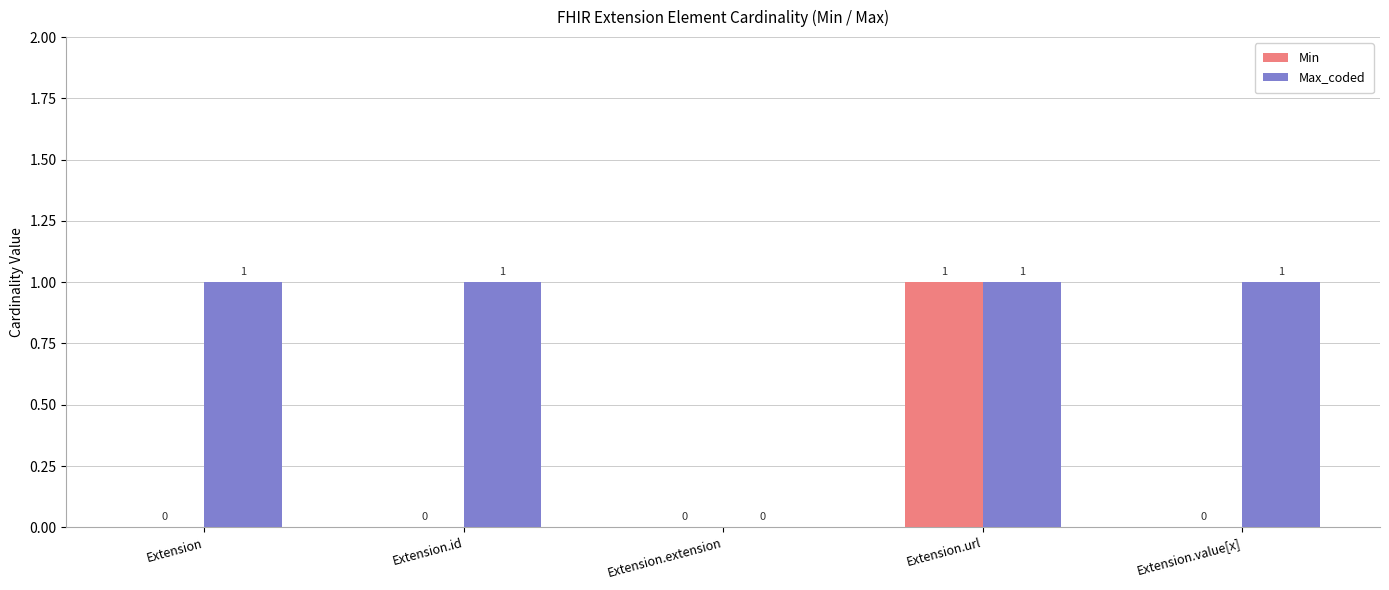

Reading left to right, what are all the values shown in this chart?

Min: Extension=0	Extension.id=0	Extension.extension=0	Extension.url=1	Extension.value[x]=0
Max_coded: Extension=1	Extension.id=1	Extension.extension=0	Extension.url=1	Extension.value[x]=1